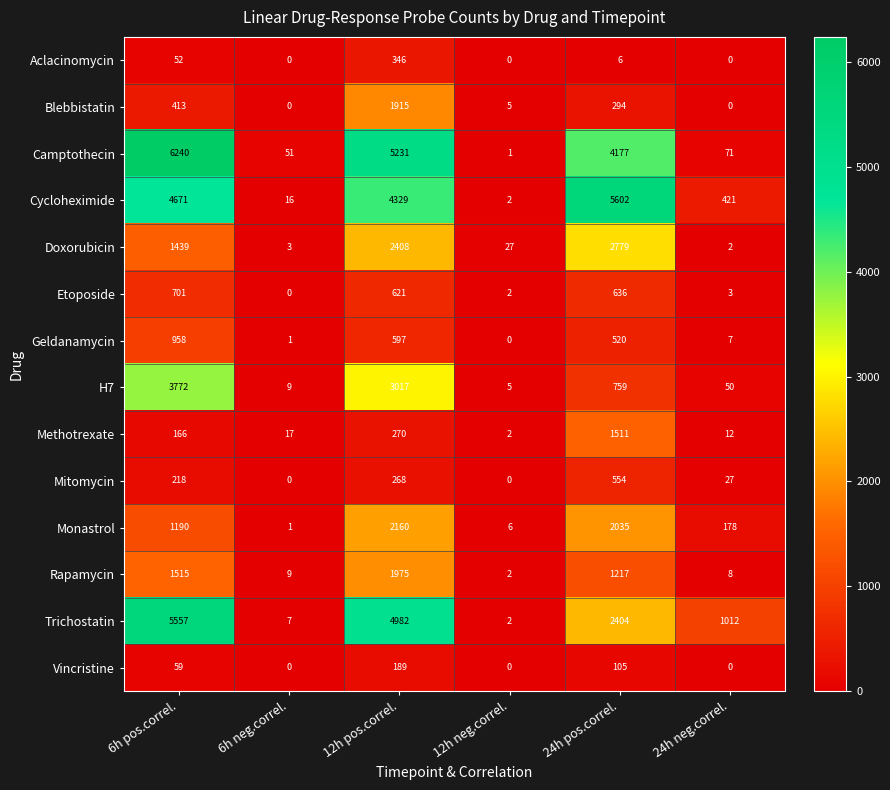

What is the sum of all Camptothecin values?

15771